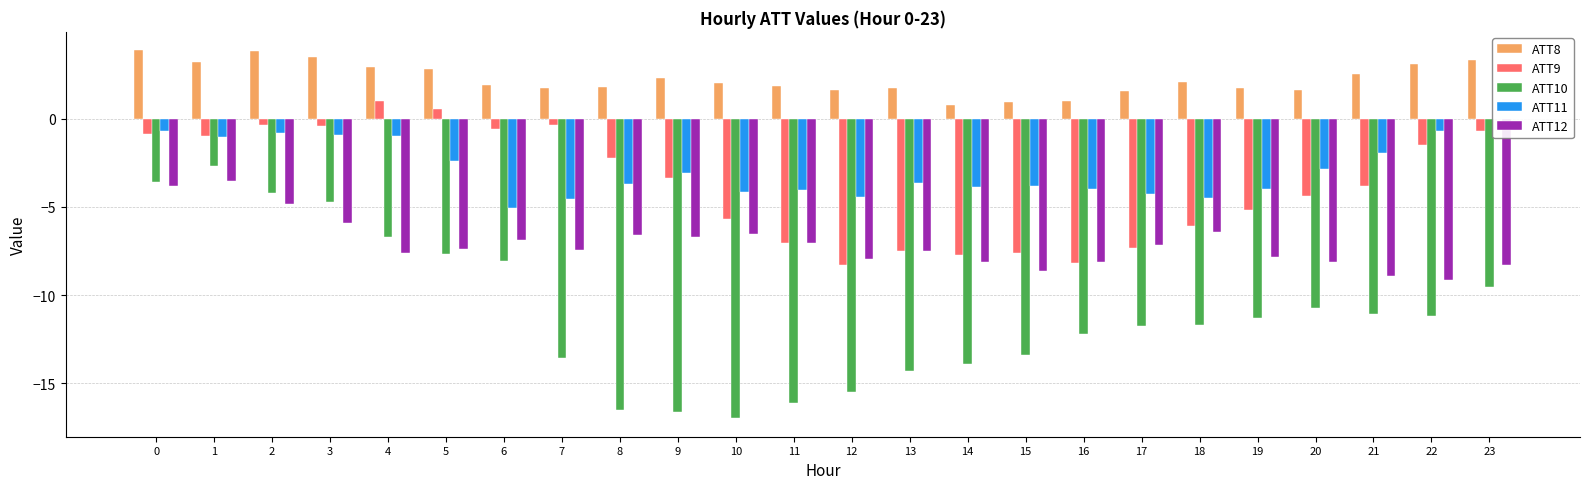

What is the difference between the highest and lowest values at 22?

14.3